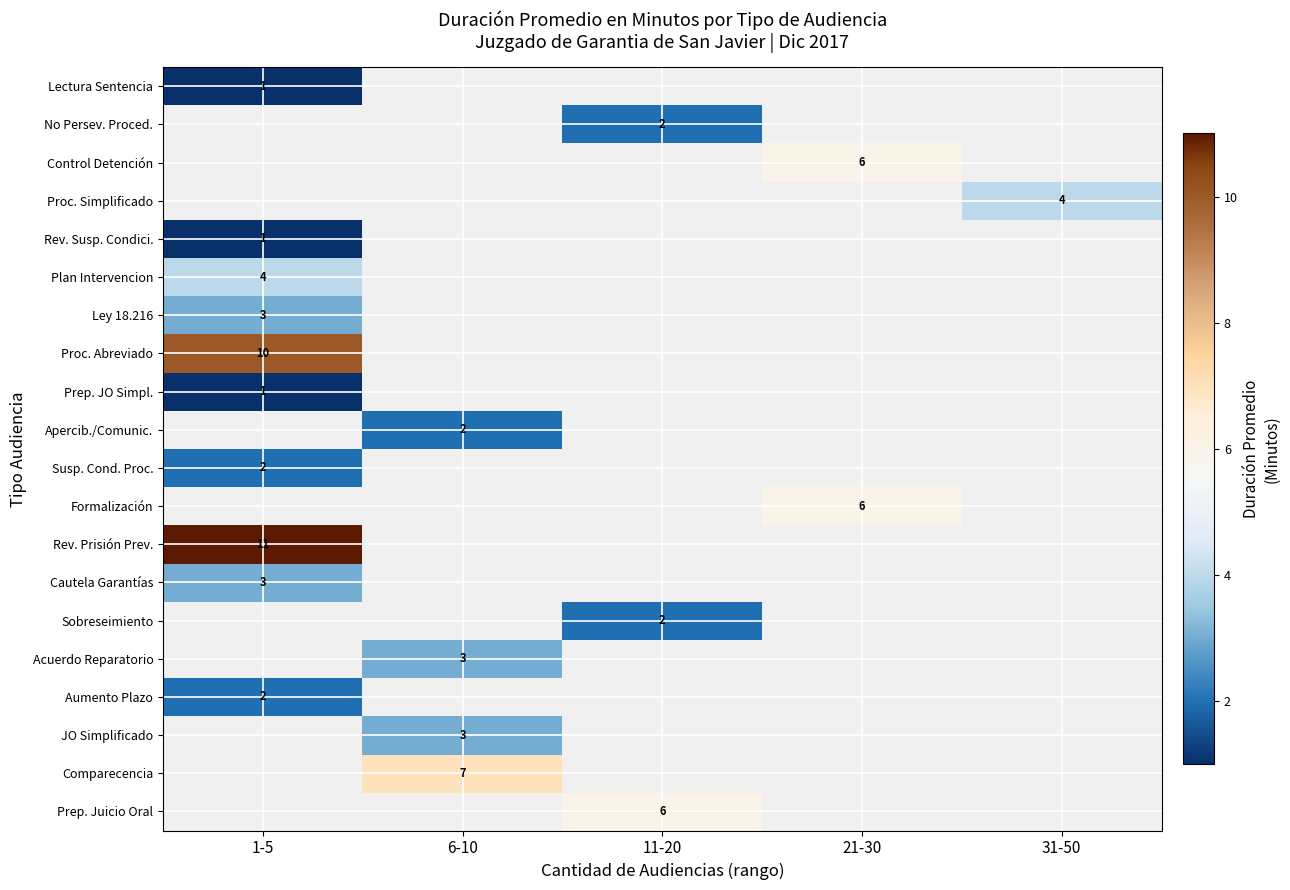

Where is Proc. Abreviado nearest to the value 10?

1-5